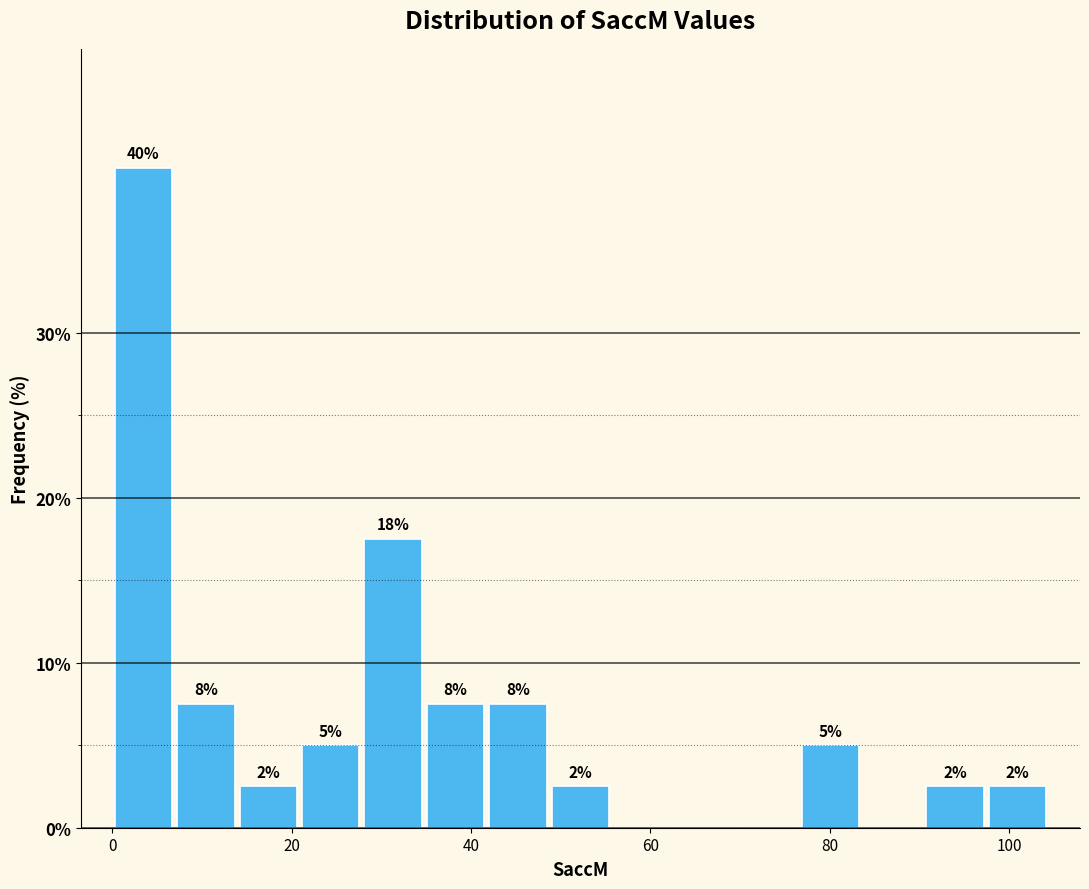

Read against the x-axis, roughly where is the centre of the tallest bar?

4